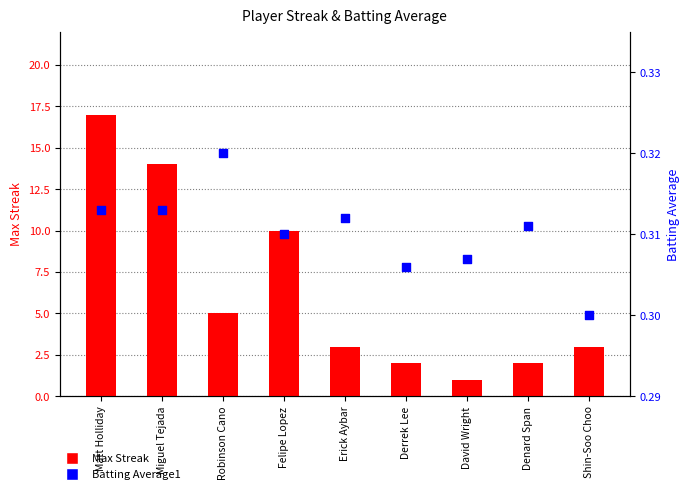

Which series has the widest spread of Y values?

Max Streak